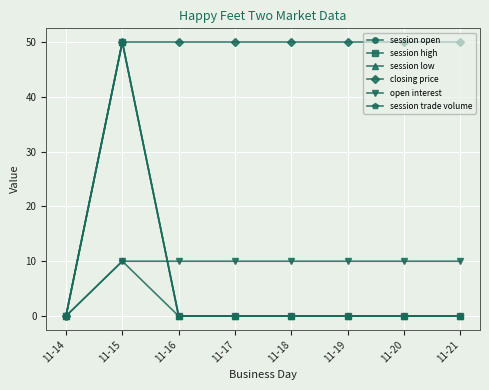

Does the chart have visible grid lines?

Yes